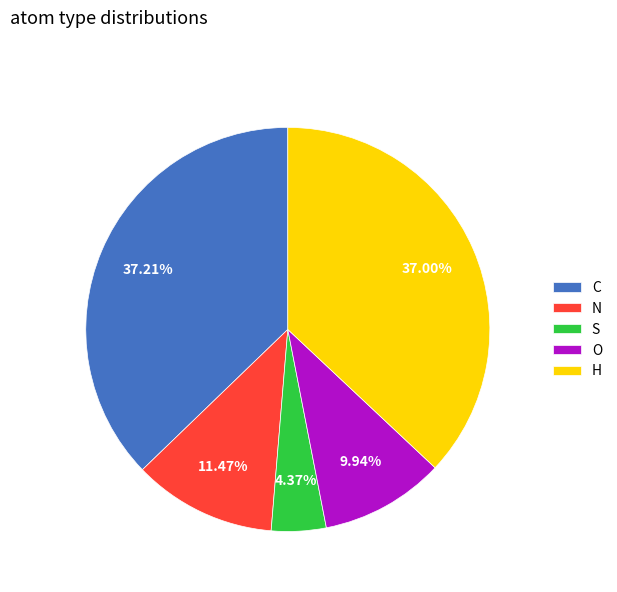

How many slices are in this pie chart?

5